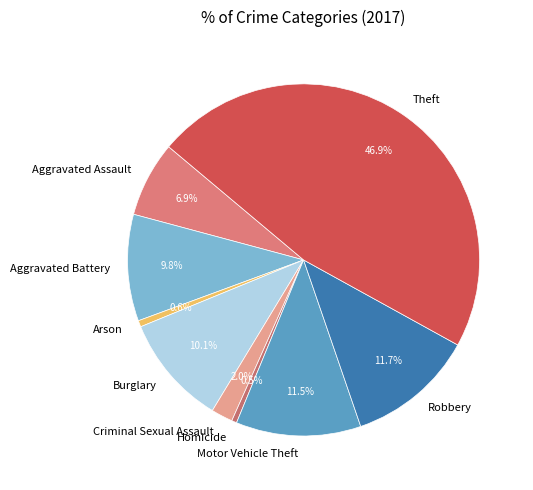

Which slice is the largest?

Theft